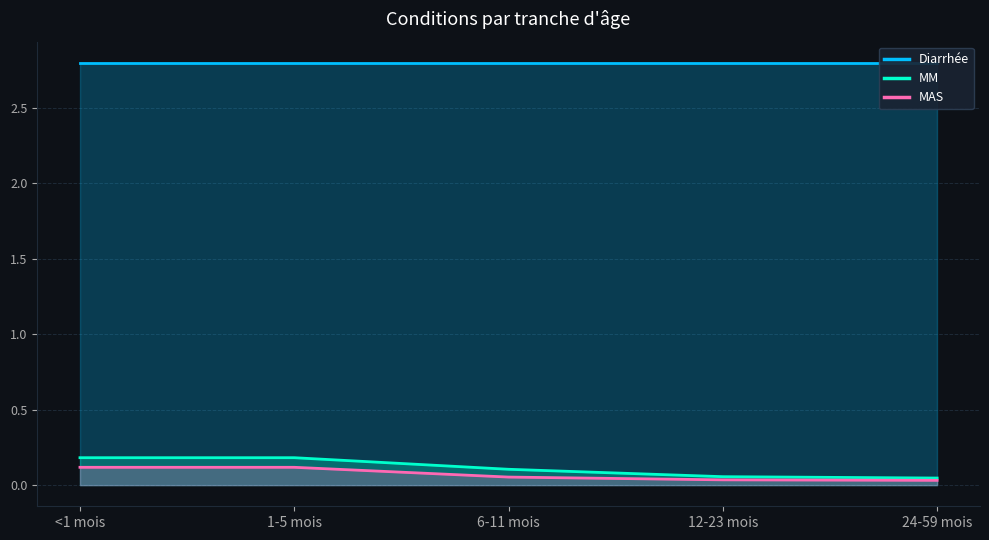

What position from the right is <1 mois?

5